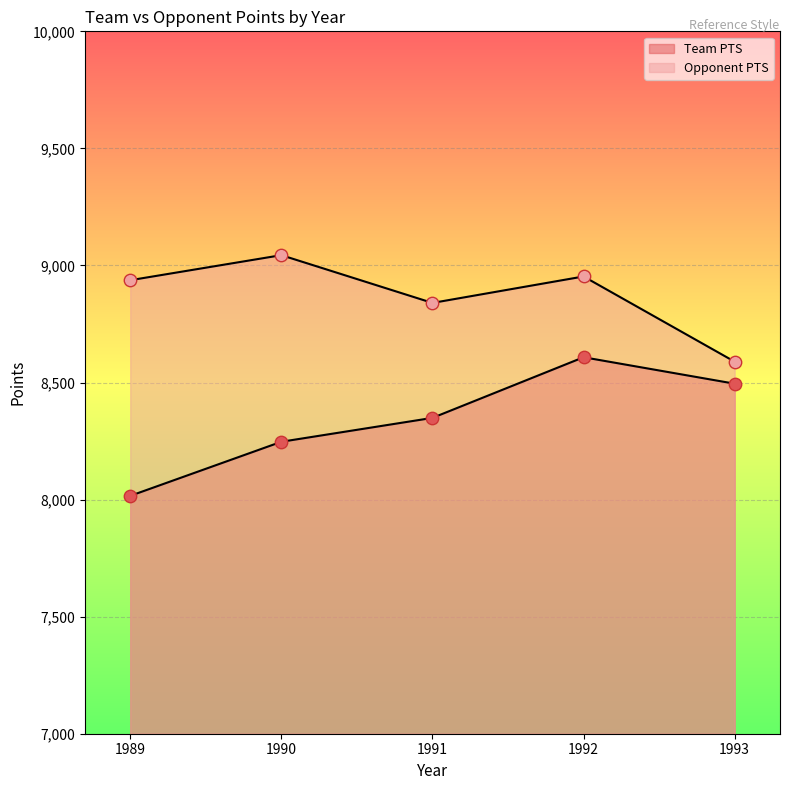

At how many categories does at least one series exceed 8454?

5